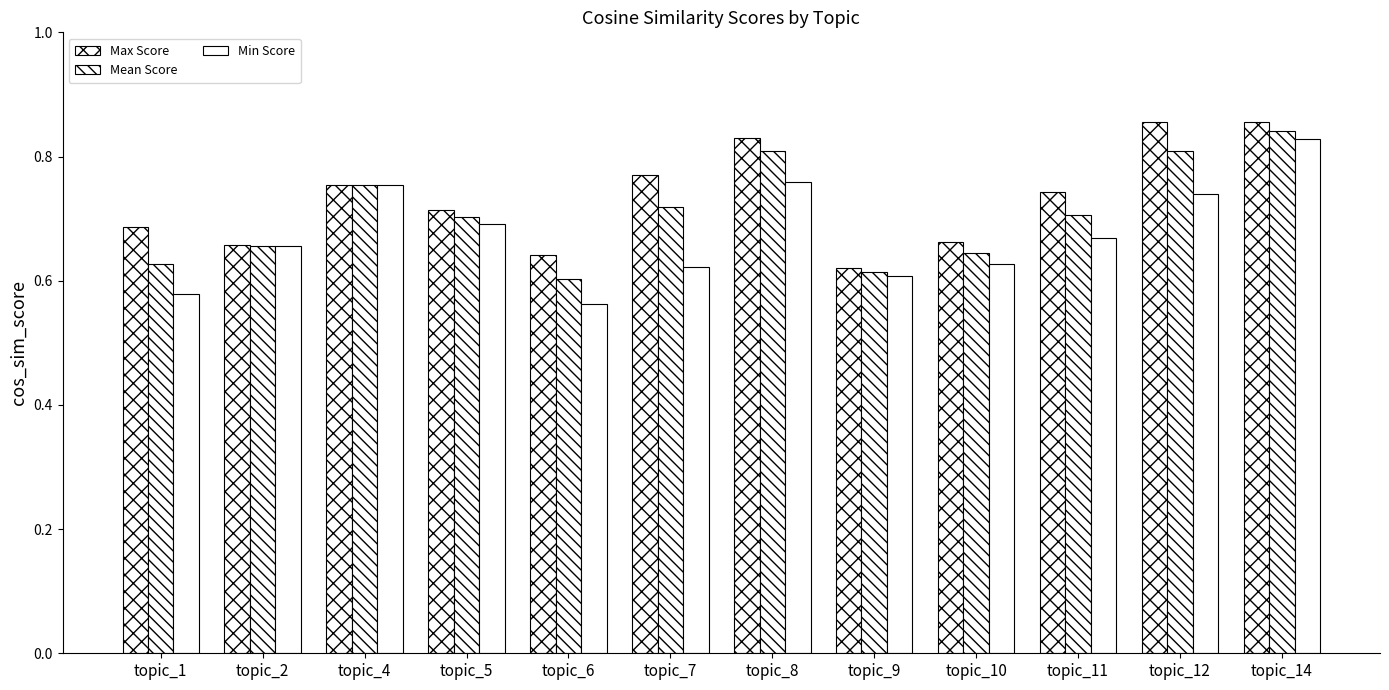

Does the chart contain any negative values?

No